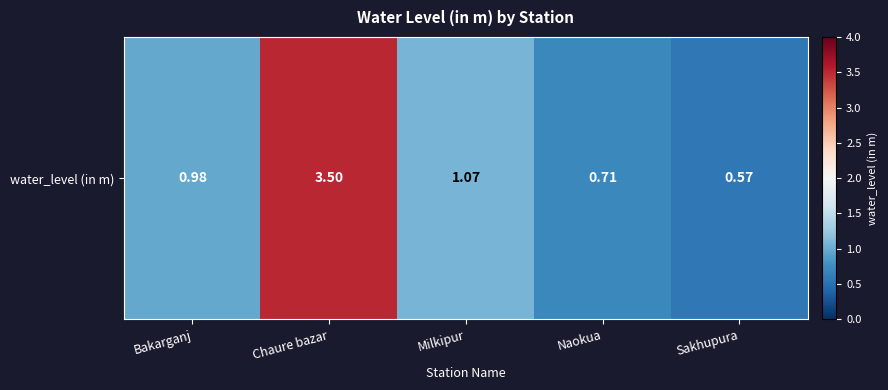

Which category has the lowest value across all series?

Sakhupura